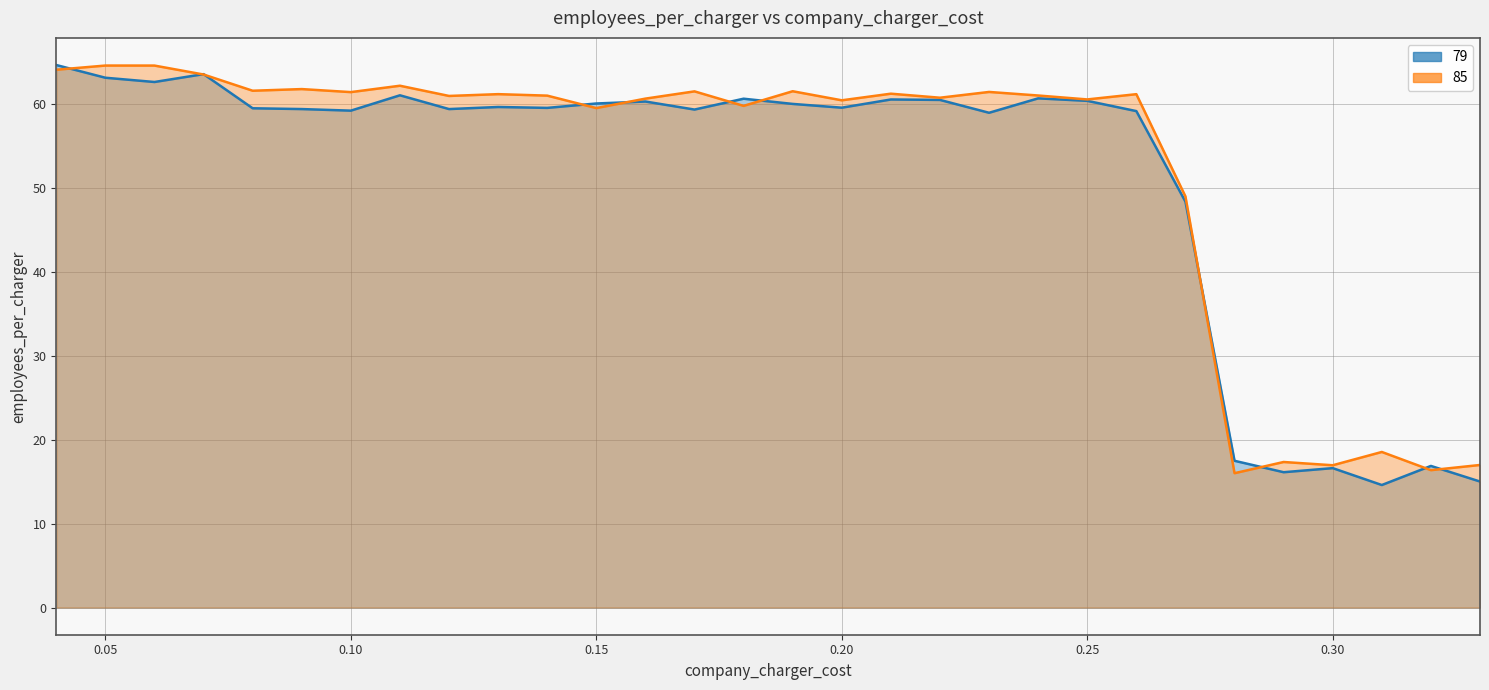

Which series changed the most between 0.20 and 0.30?

85